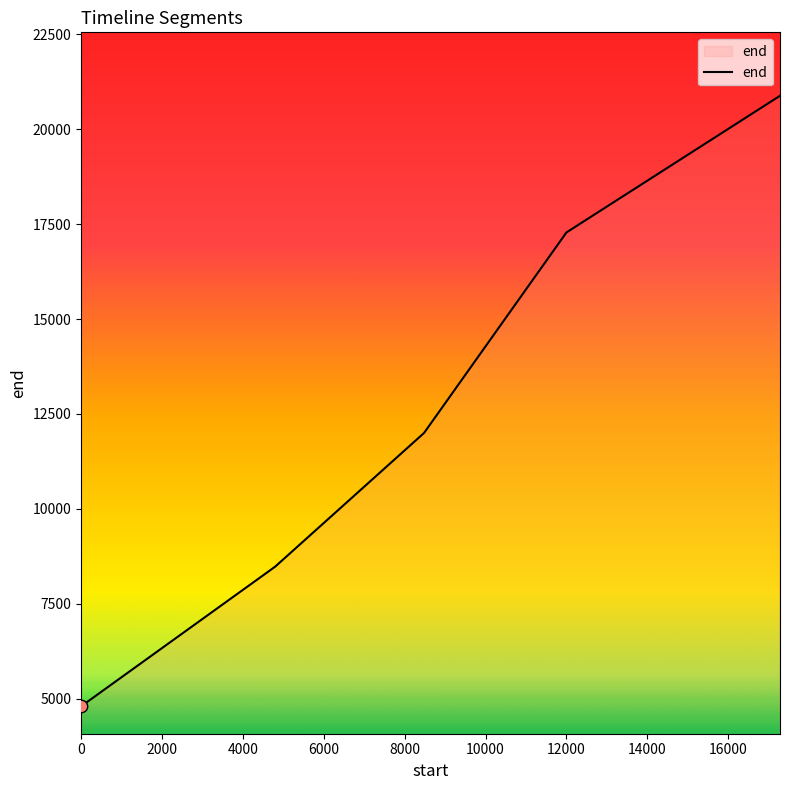

What is the maximum value shown in the chart?

20880